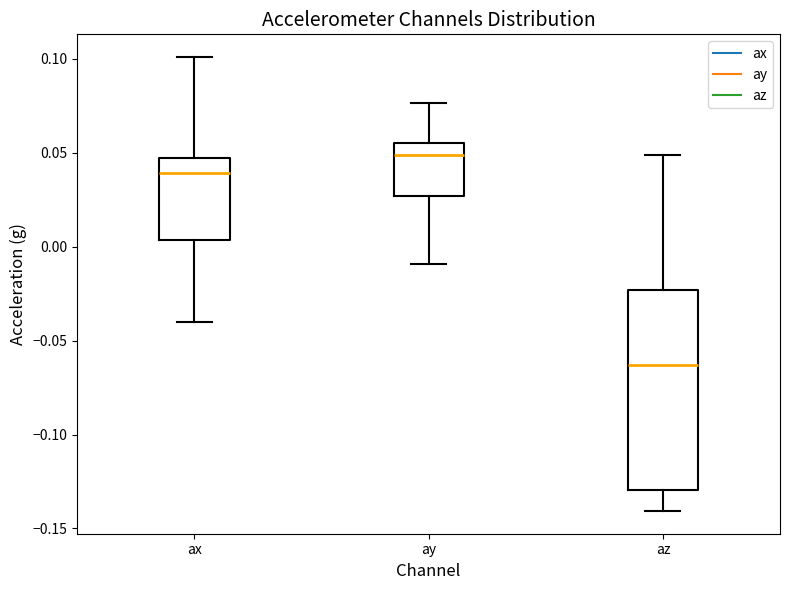

Which box is the tallest, from its lower edge to its upper edge?

az